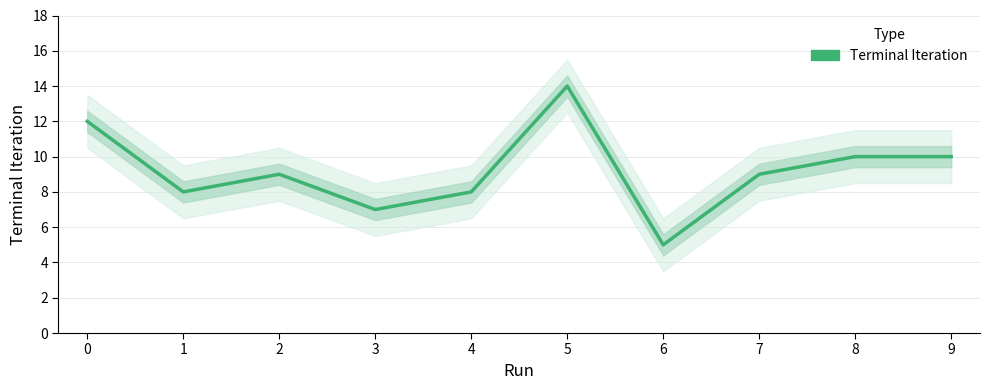

Between 7 and 6, which is larger?

7